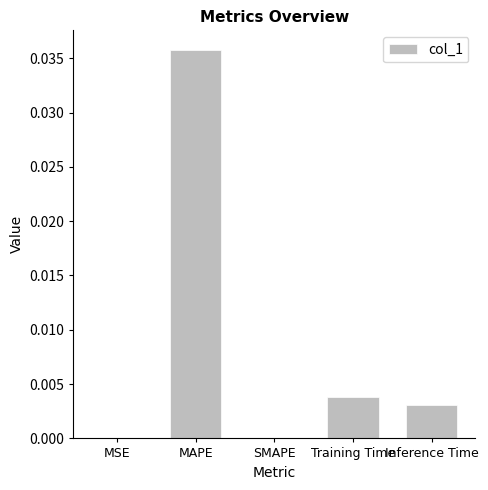

Between SMAPE and Inference Time, which is larger?

Inference Time